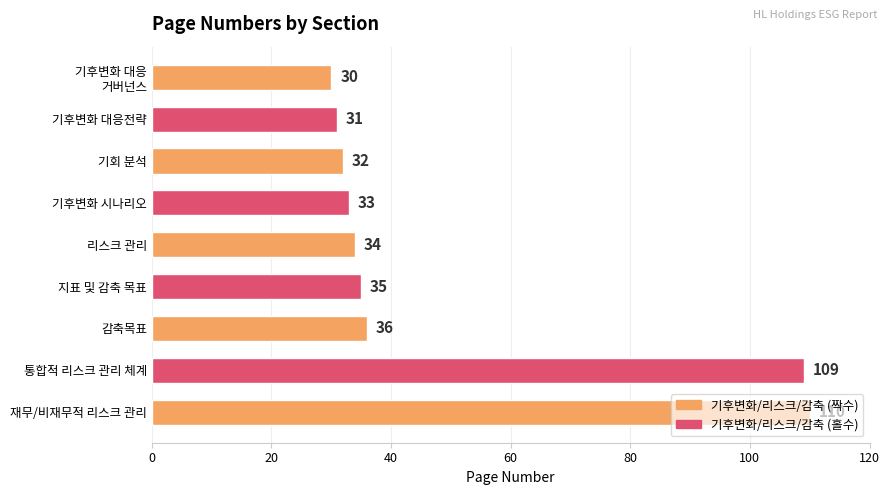

Rank the categories by value from lowest to highest.

기후변화 대응
거버넌스, 기후변화 대응전략, 기회 분석, 기후변화 시나리오, 리스크 관리, 지표 및 감축 목표, 감축목표, 통합적 리스크 관리 체계, 재무/비재무적 리스크 관리